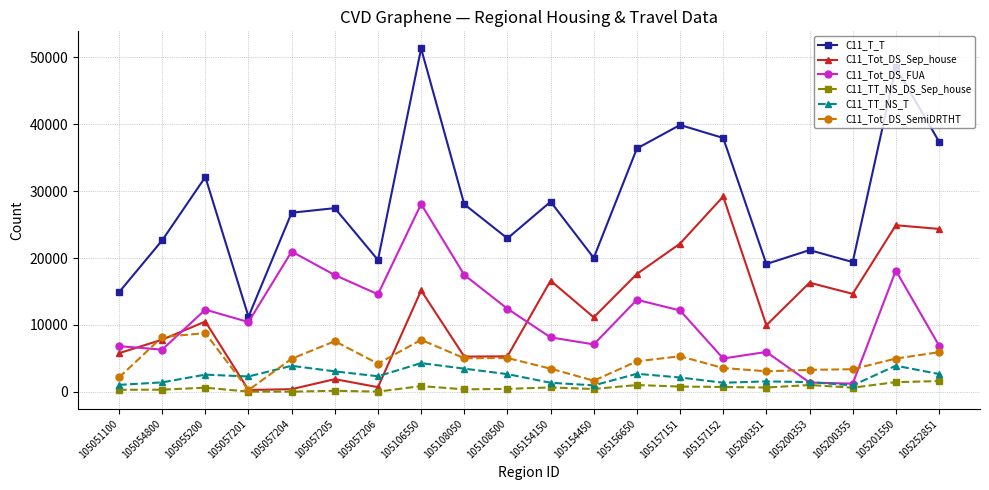

What is the greatest value displayed?

51291